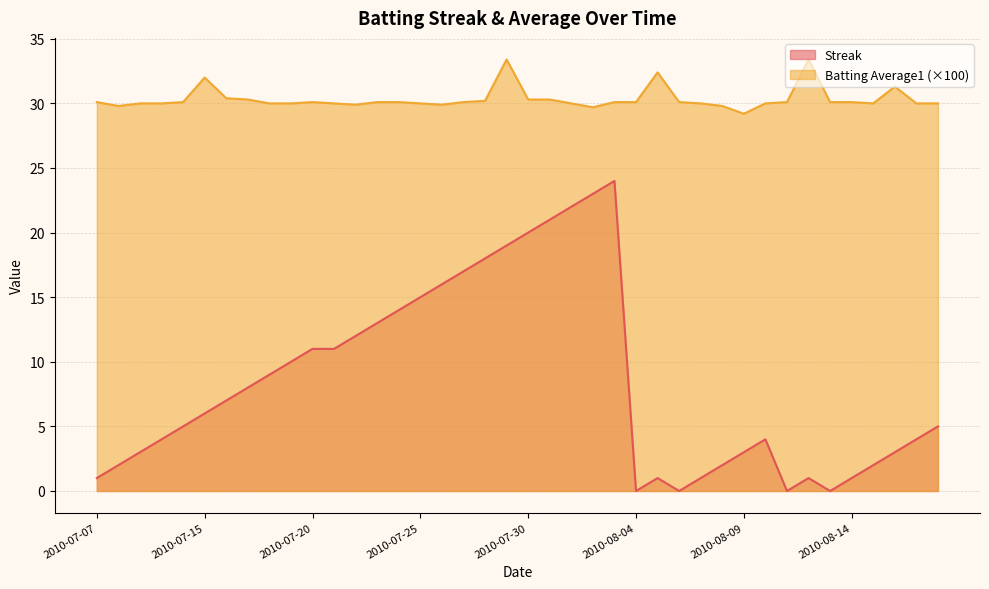

At which category is the sum across all series the highest?

2010-08-03